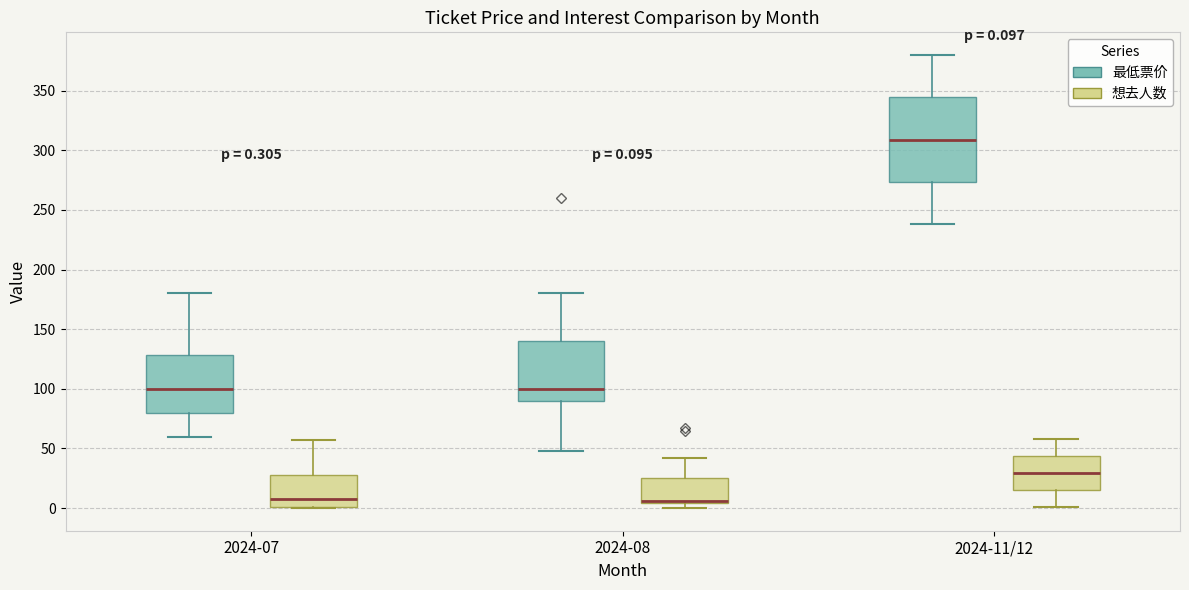

Comparing the boxes themselves (not the whiskers), which one is the tallest?

2024-11/12 (最低票价)